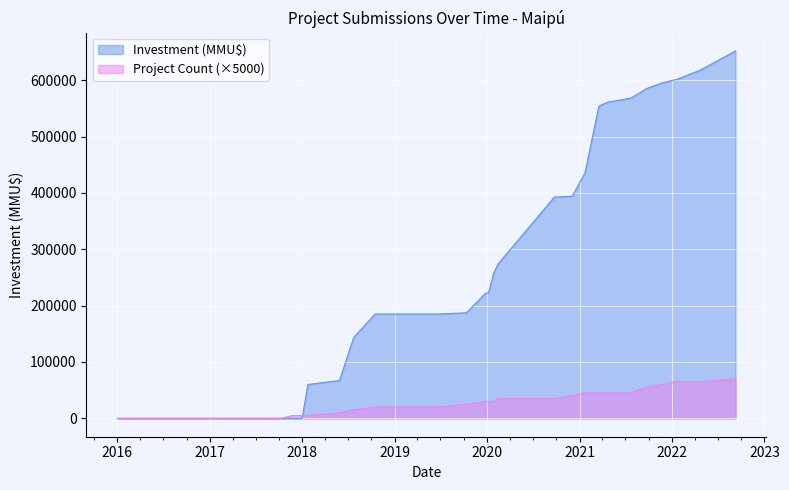

Count the number of data series in this chart.

2